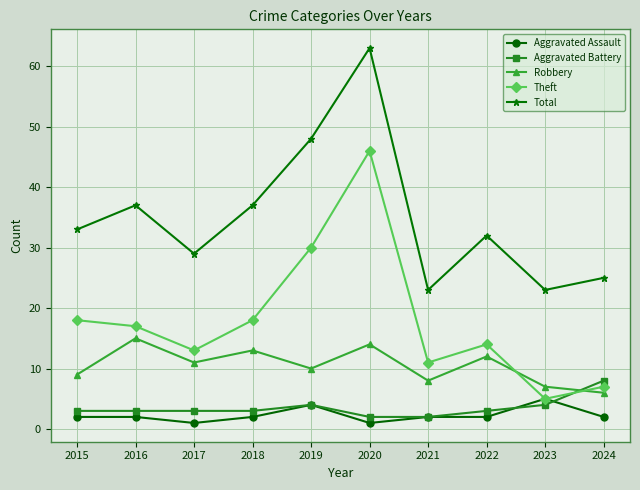

The value of Robbery at 2015 is 9. True or false?

True